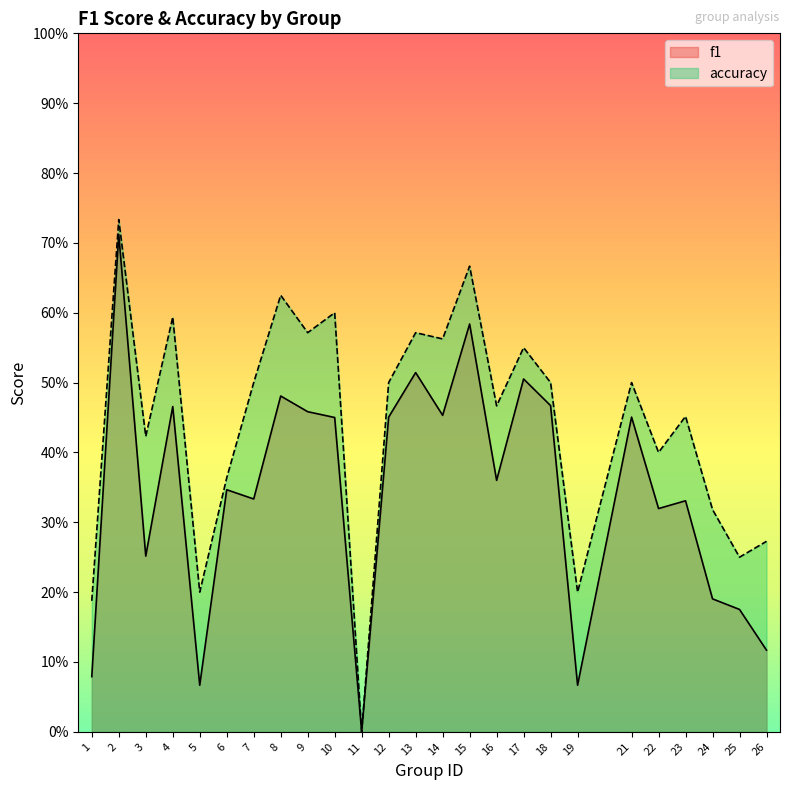

At which category does accuracy reach its first local peak?

2